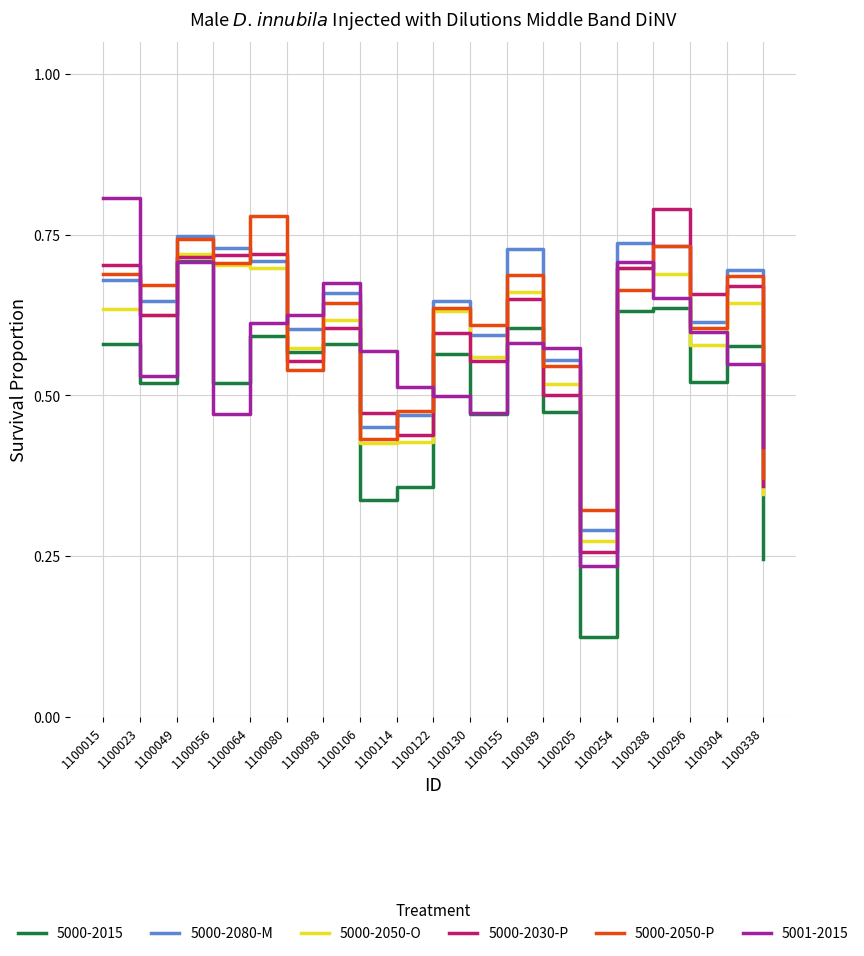

Is the value of 5000-2080-M at 1100049 greater than the value of 5000-2015 at 1100106?

Yes